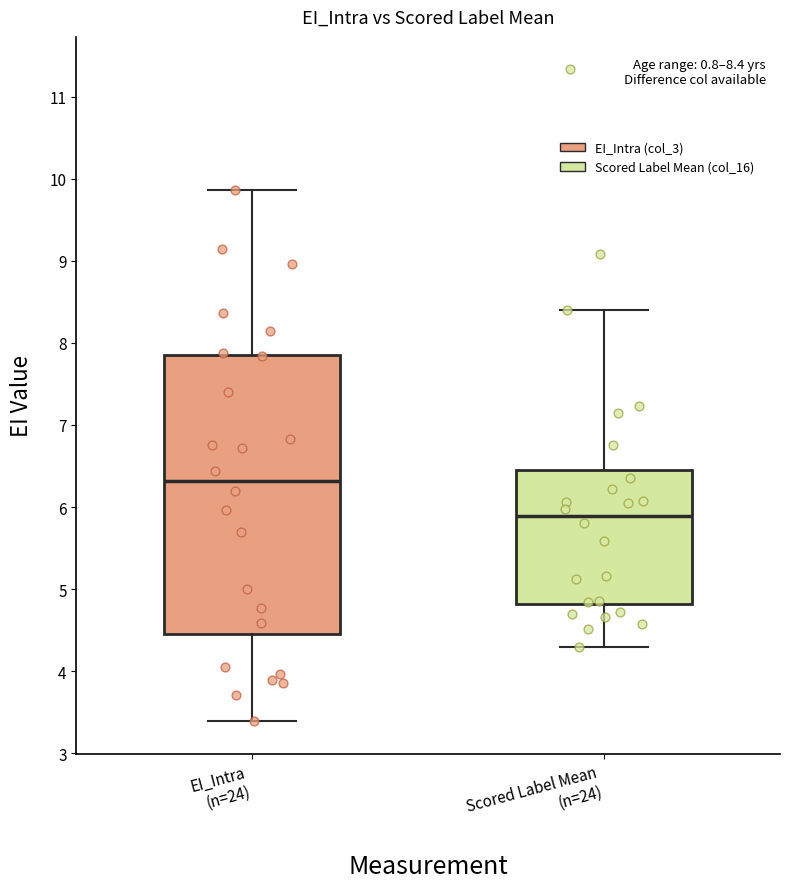

Which box's median line is the highest?

EI_Intra (n=24)